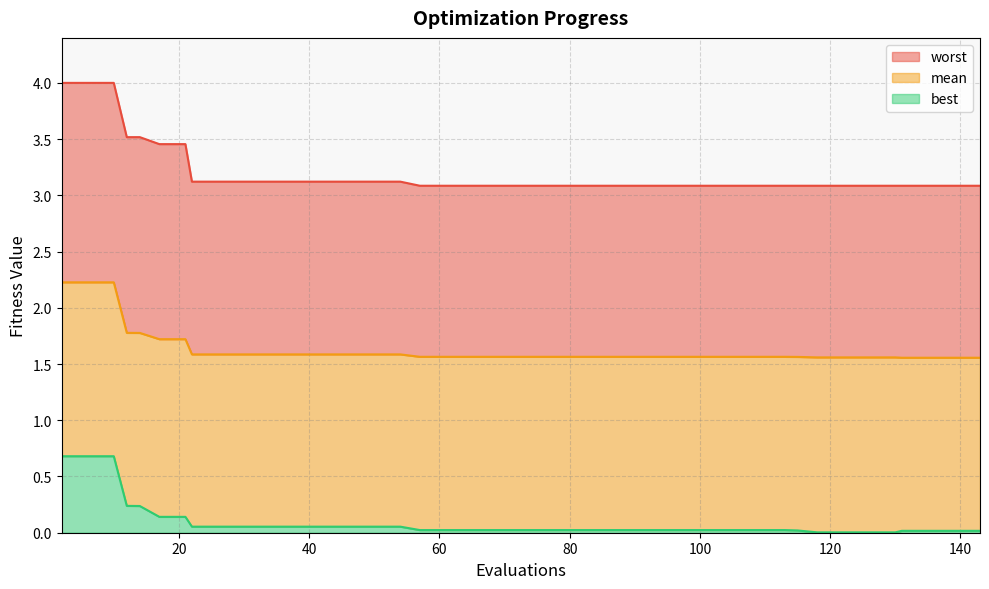

Reading left to right, list all the values displayed in this chart.

mean: 2.2	2.2	2.2	1.8	1.8	1.7	1.7	1.6	1.6	1.6	1.6	1.6	1.6	1.6	1.6	1.6	1.6	1.6	1.6	1.6	1.6	1.6	1.6	1.6	1.6	1.6	1.6	1.6	1.6	1.6	1.6	1.6	1.6	1.6	1.6	1.6	1.6	1.6	1.6	1.6
best: 0.7	0.7	0.7	0.2	0.2	0.1	0.1	0.1	0.1	0.1	0.1	0.1	0.1	0.1	0.1	0.1	0.0	0.0	0.0	0.0	0.0	0.0	0.0	0.0	0.0	0.0	0.0	0.0	0.0	0.0	0.0	0.0	0.0	0.0	0.0	0.0	0.0	0.0	0.0	0.0
worst: 4.0	4.0	4.0	3.5	3.5	3.5	3.5	3.1	3.1	3.1	3.1	3.1	3.1	3.1	3.1	3.1	3.1	3.1	3.1	3.1	3.1	3.1	3.1	3.1	3.1	3.1	3.1	3.1	3.1	3.1	3.1	3.1	3.1	3.1	3.1	3.1	3.1	3.1	3.1	3.1